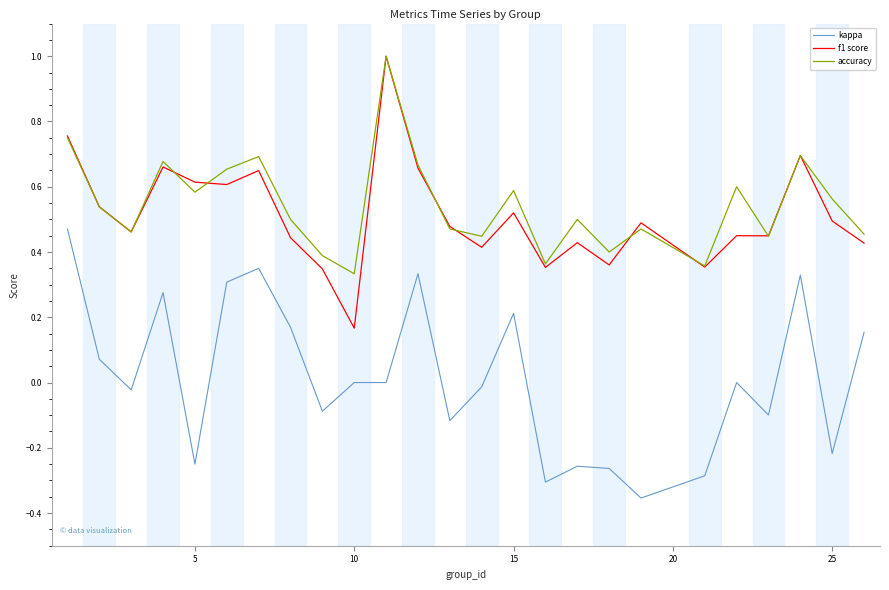

True or false: kappa has more than 1 interior local peaks.

True